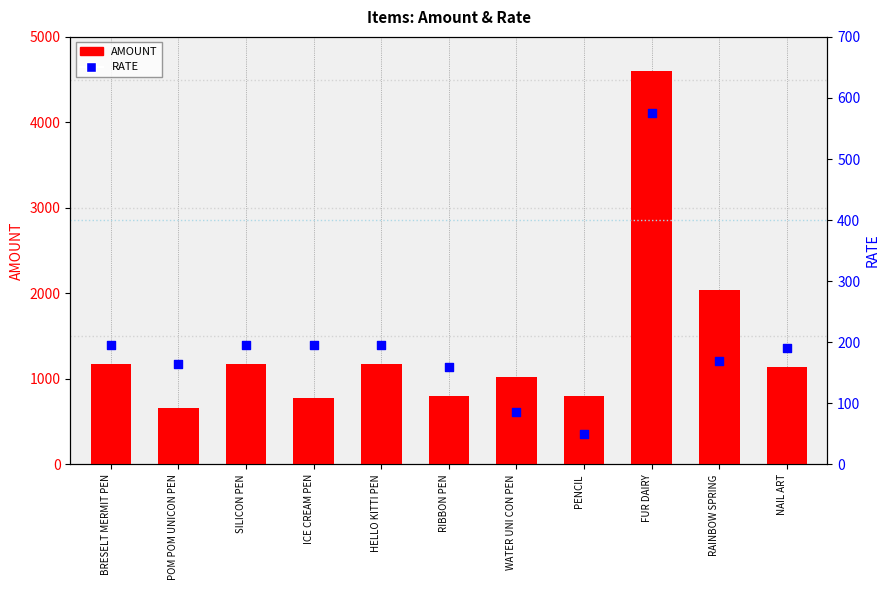

Which series contains the lowest Y value?

RATE